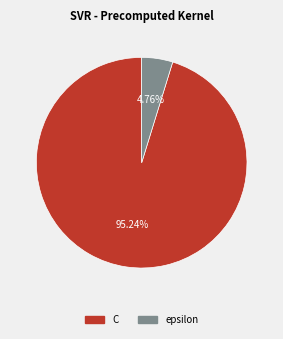

Is there any slice that represents more than half of the pie?

Yes